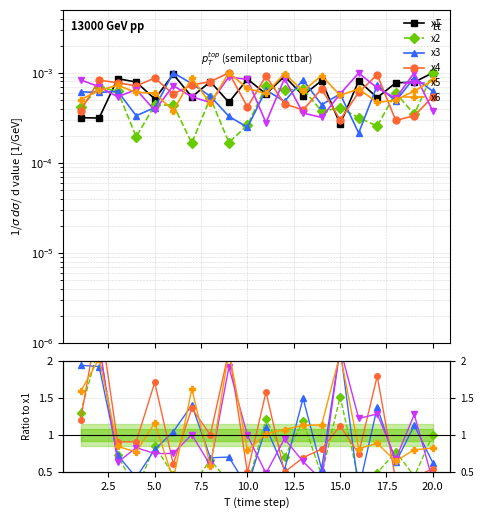

Which series has the largest total across all categories?

x6